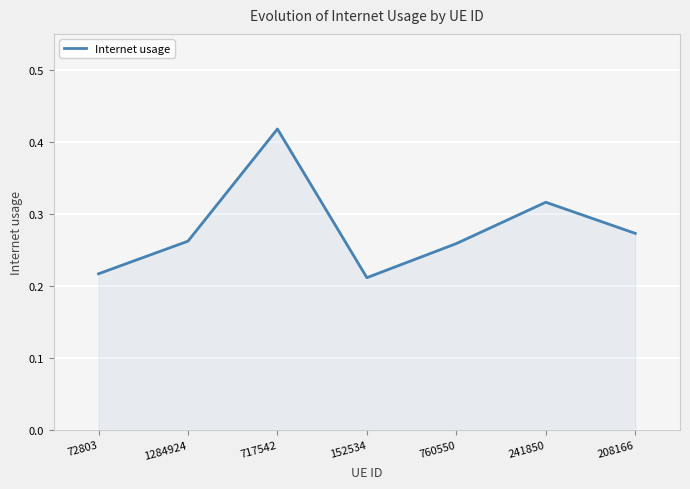

Count the number of data series in this chart.

1